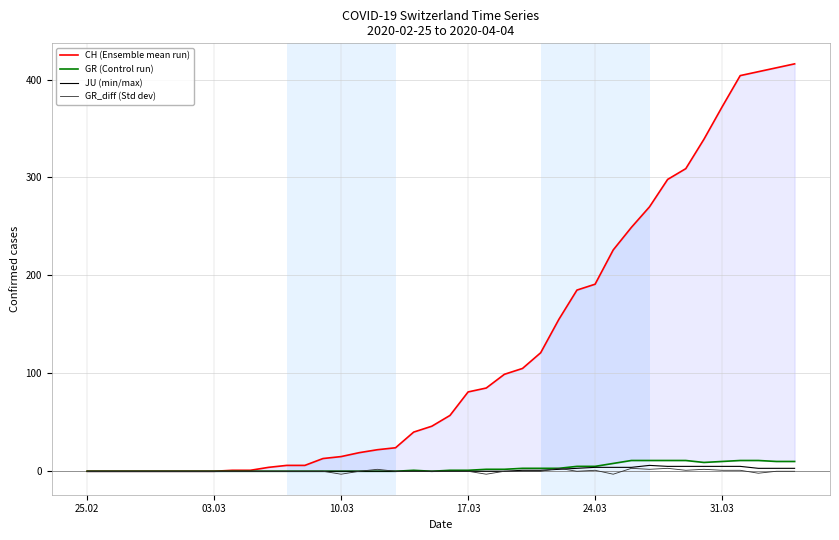

How many values in JU (min/max) are above zero?

16